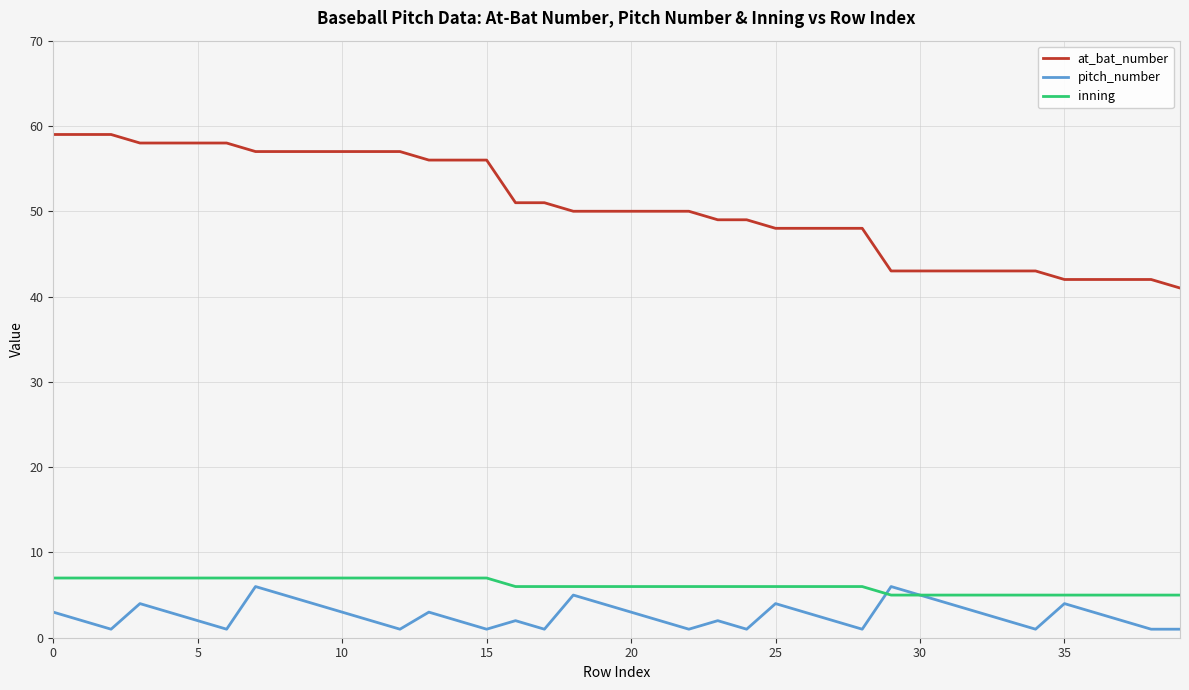

What is the greatest value displayed?

59